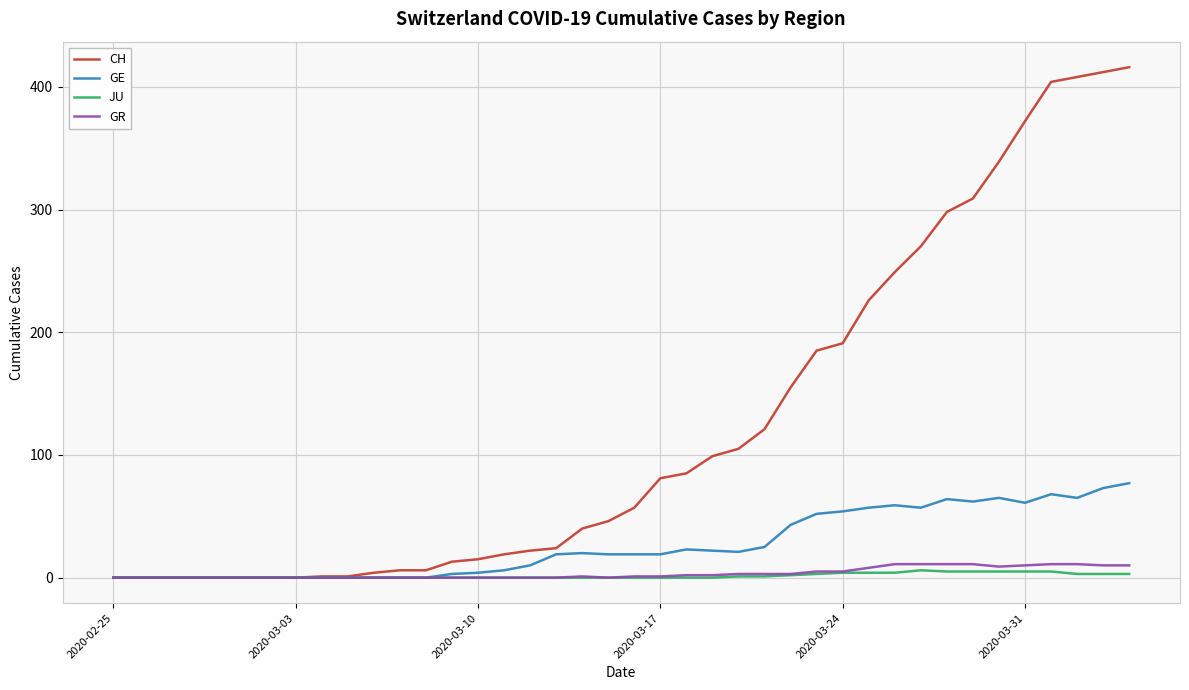

What is the highest value of the GE series?

77